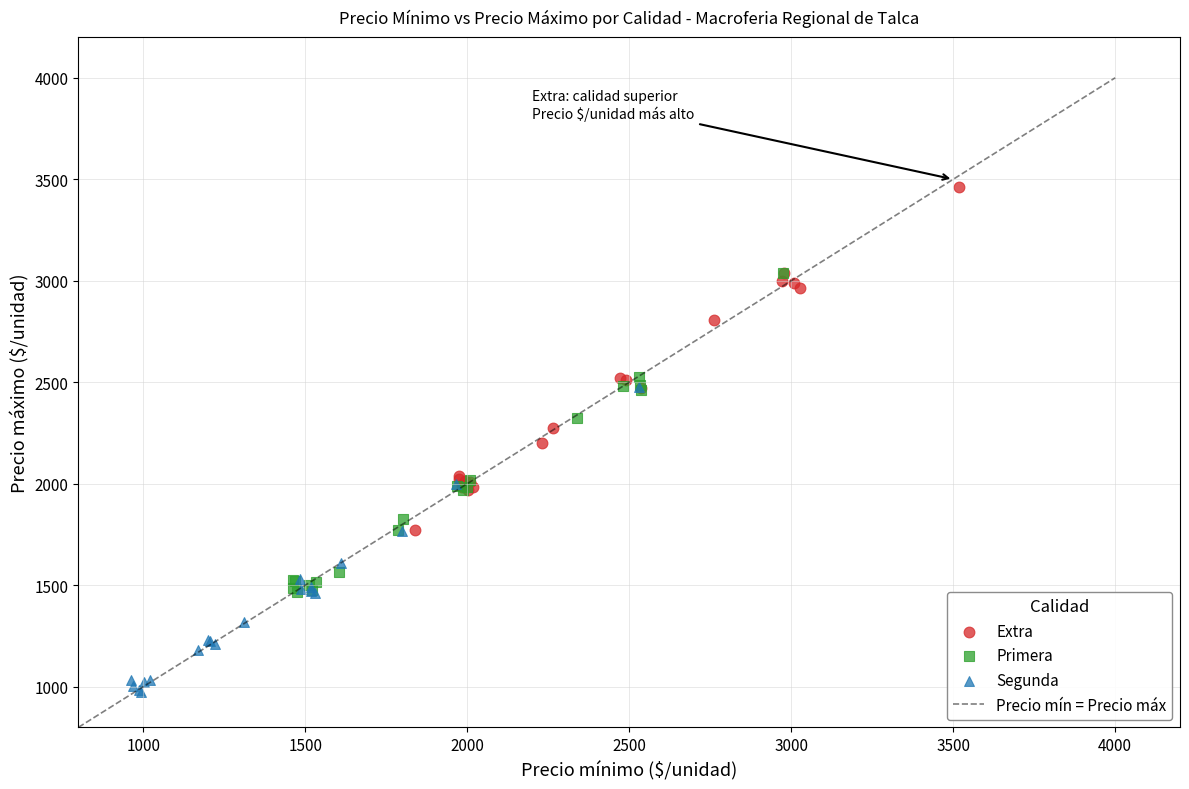

Which series reaches the maximum Y coordinate?

Extra